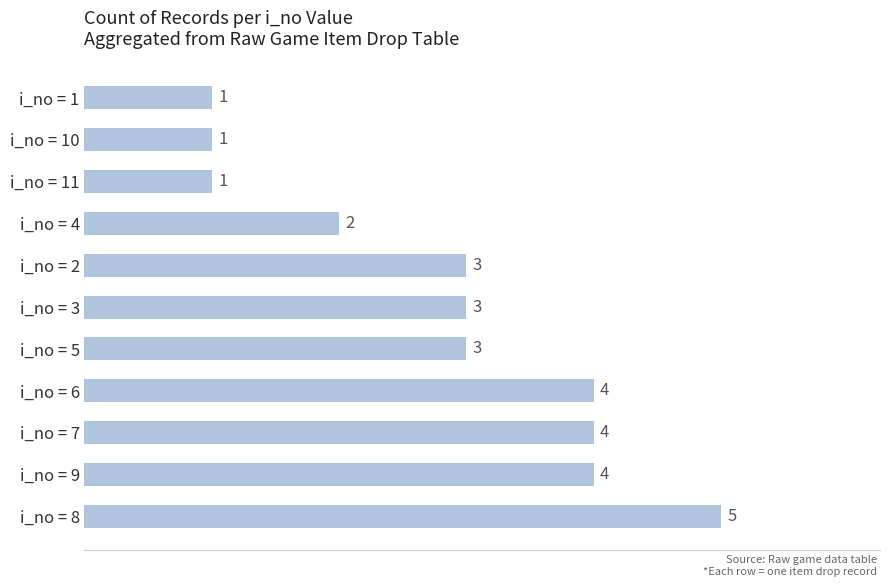

True or false: the data shows 1 at i_no = 1.

True